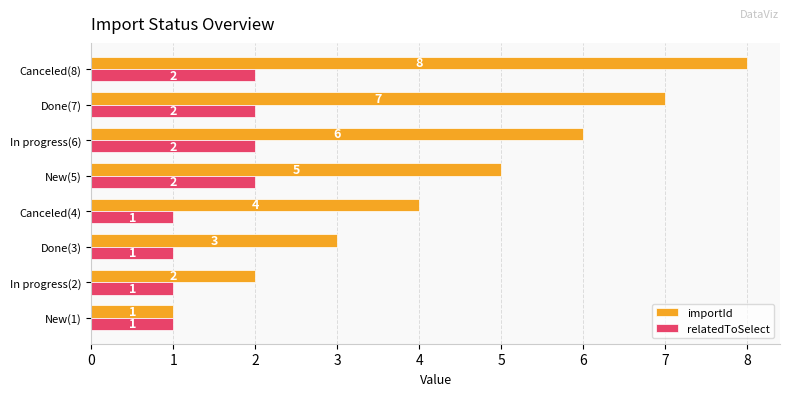

Rank the series by their average value, from lowest to highest.

relatedToSelect, importId